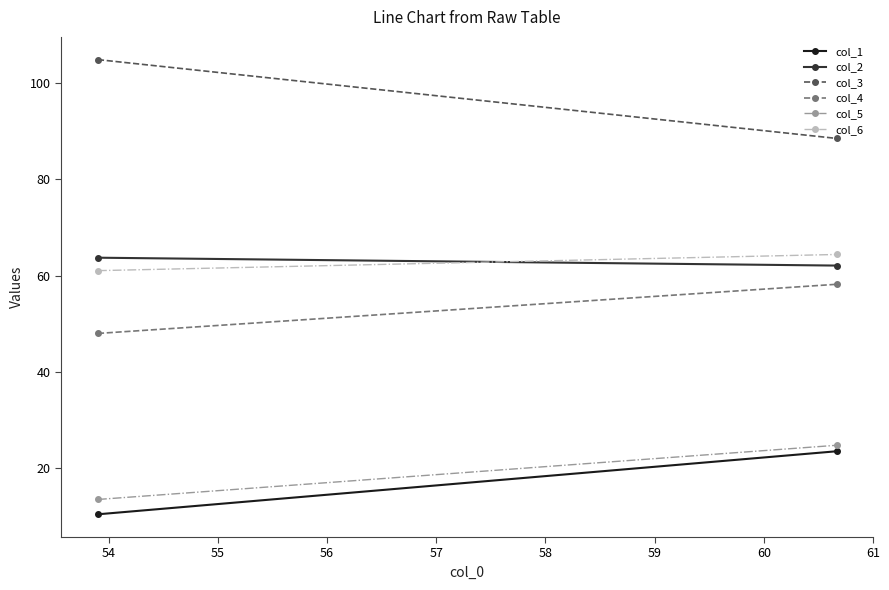

What are all the series names shown in the legend?

col_1, col_2, col_3, col_4, col_5, col_6